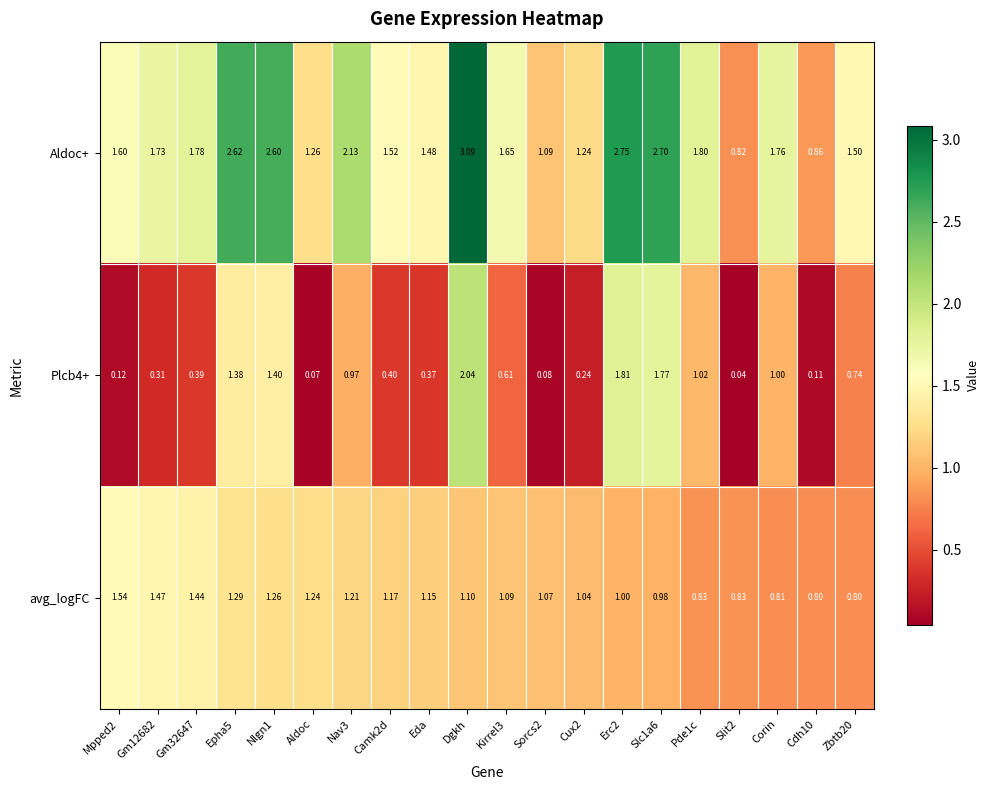

Which series has the largest range (max minus min)?

Aldoc+